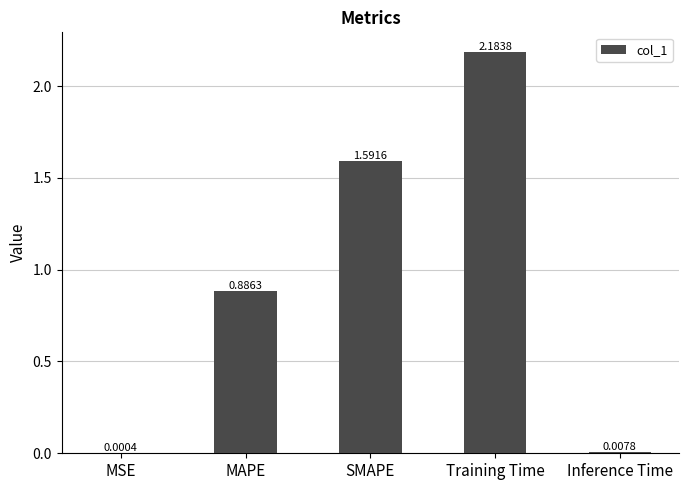

Which category has the highest value across all series?

Training Time